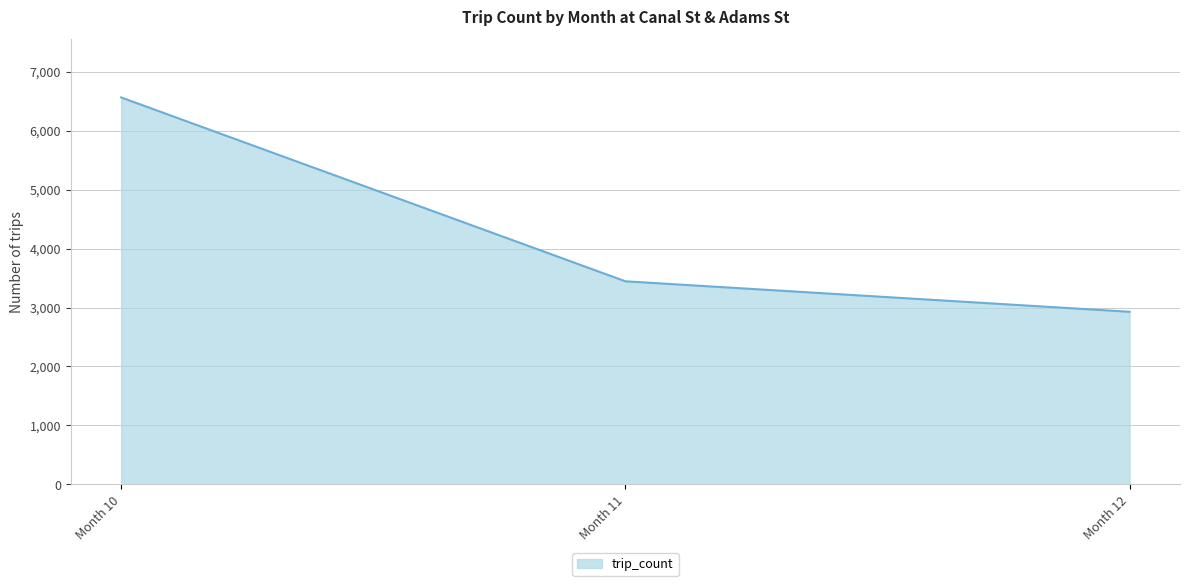

What is the smallest value displayed?

2928